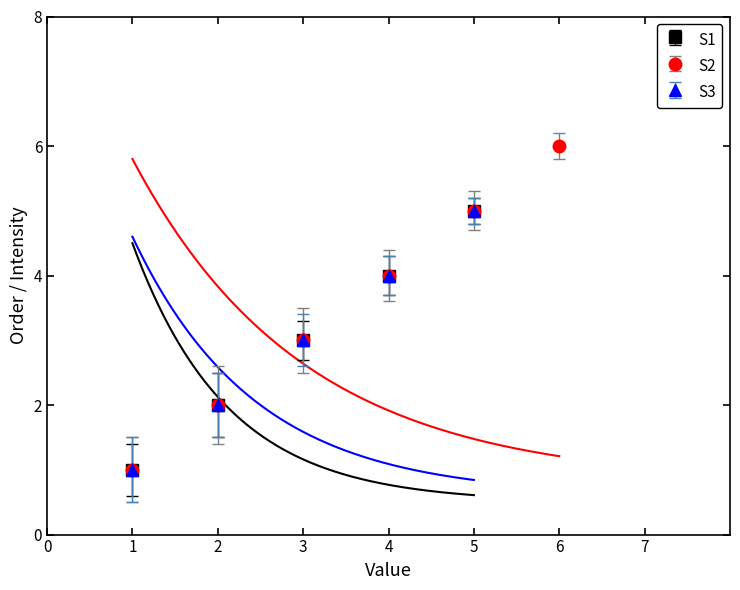

Which has a higher value, 3 or 1?

1